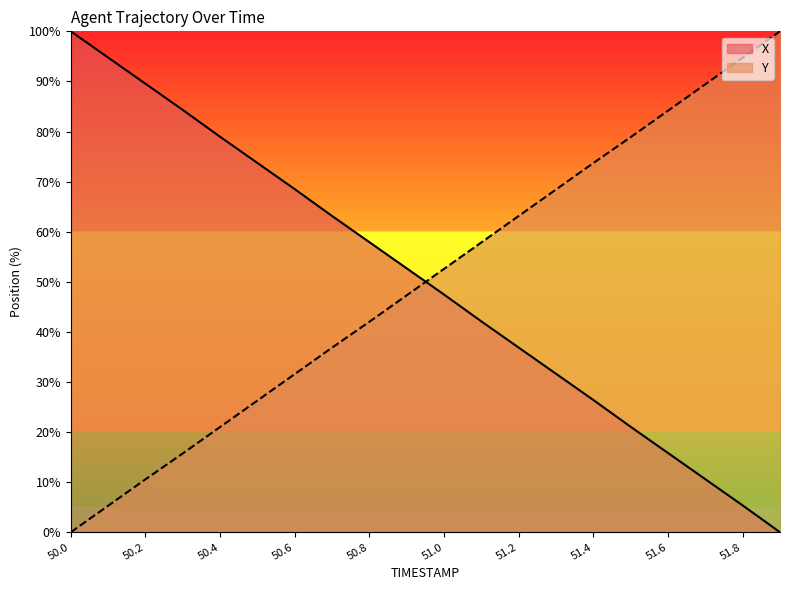

Is the value of X at 50.5 greater than the value of Y at 51.8?

No